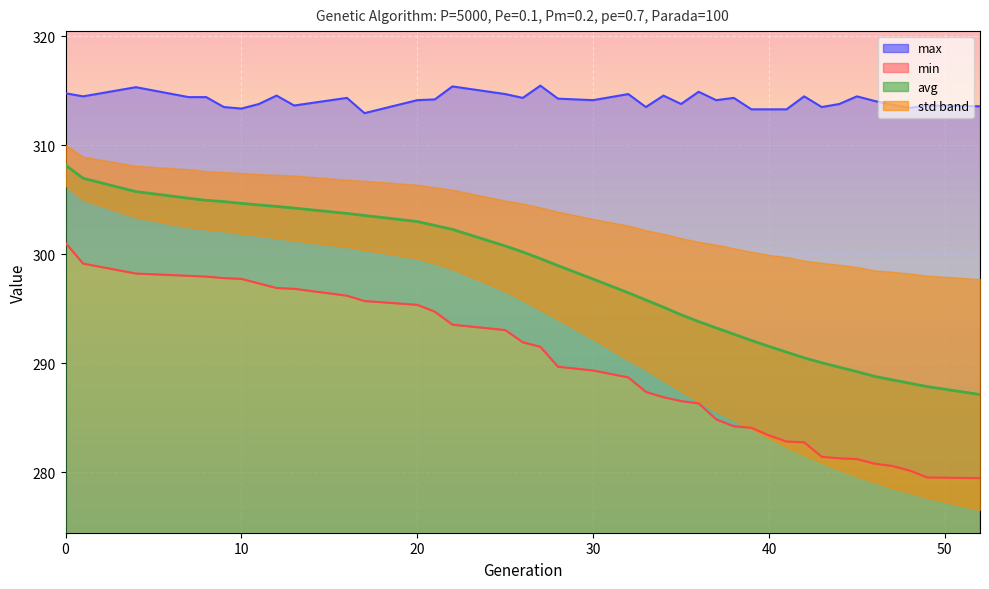

Read the min value at 40.

283.4